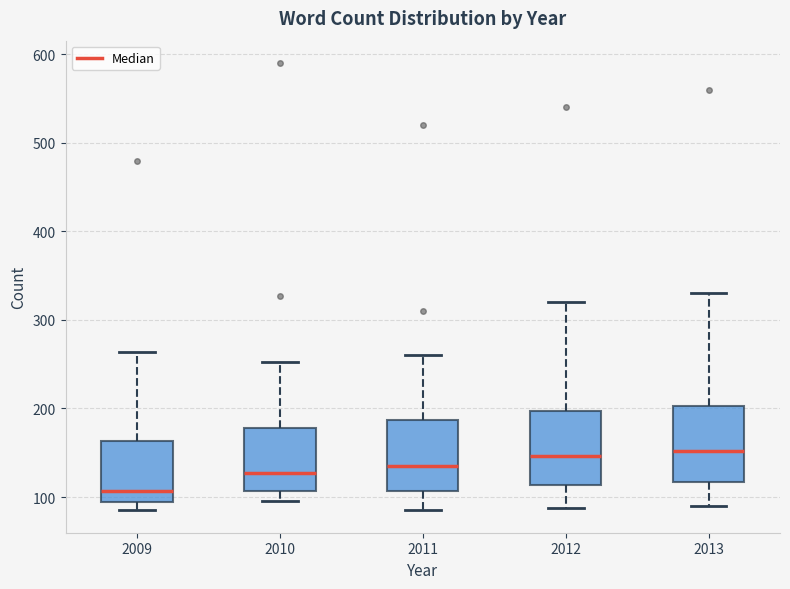

Which box's median line is the lowest?

2009